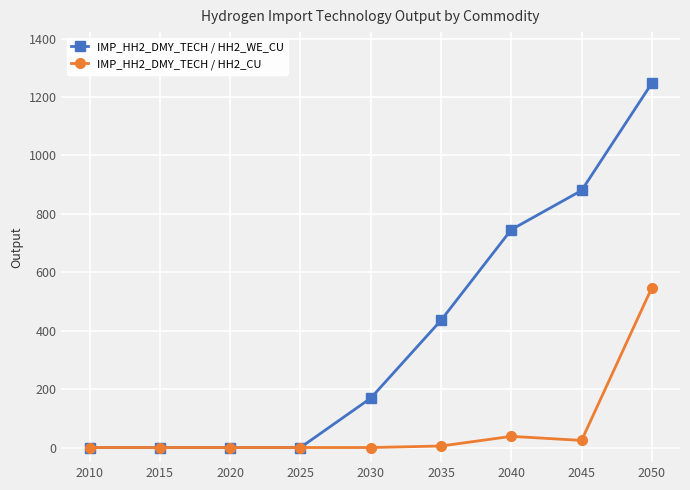

Rank the series at 2030 from lowest to highest value.

IMP_HH2_DMY_TECH / HH2_CU, IMP_HH2_DMY_TECH / HH2_WE_CU